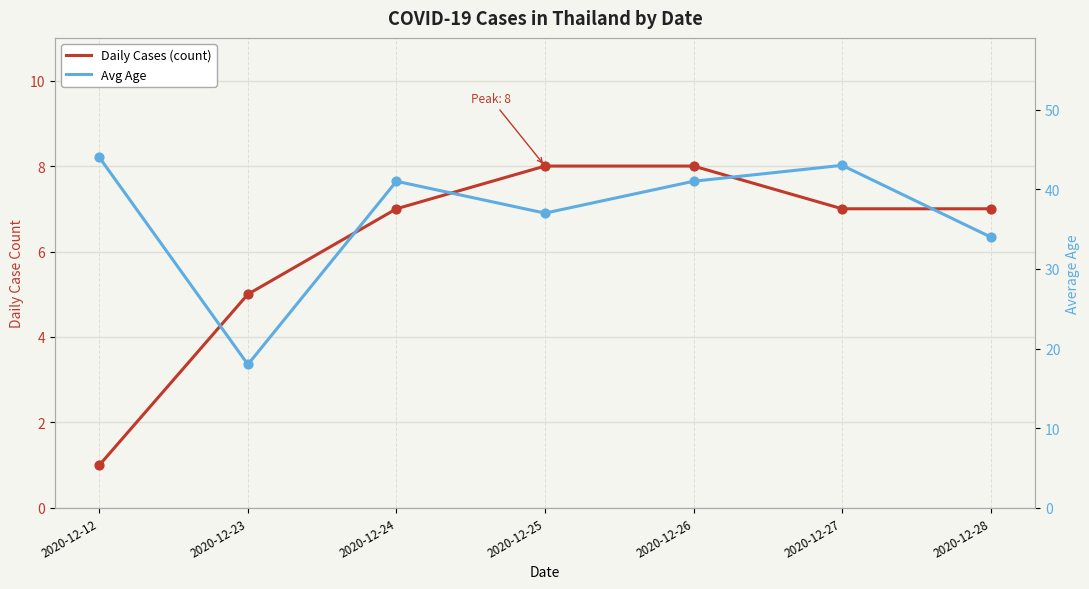

What is the total value across all series at 2020-12-26?

49